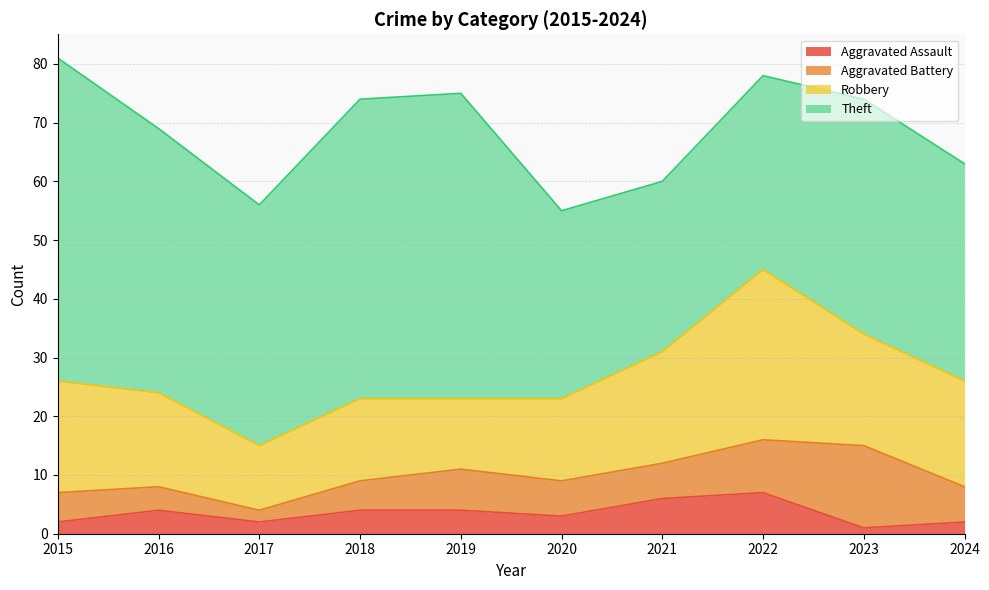

Rank the categories by Robbery value from highest to lowest.

2022, 2015, 2021, 2023, 2024, 2016, 2018, 2020, 2019, 2017